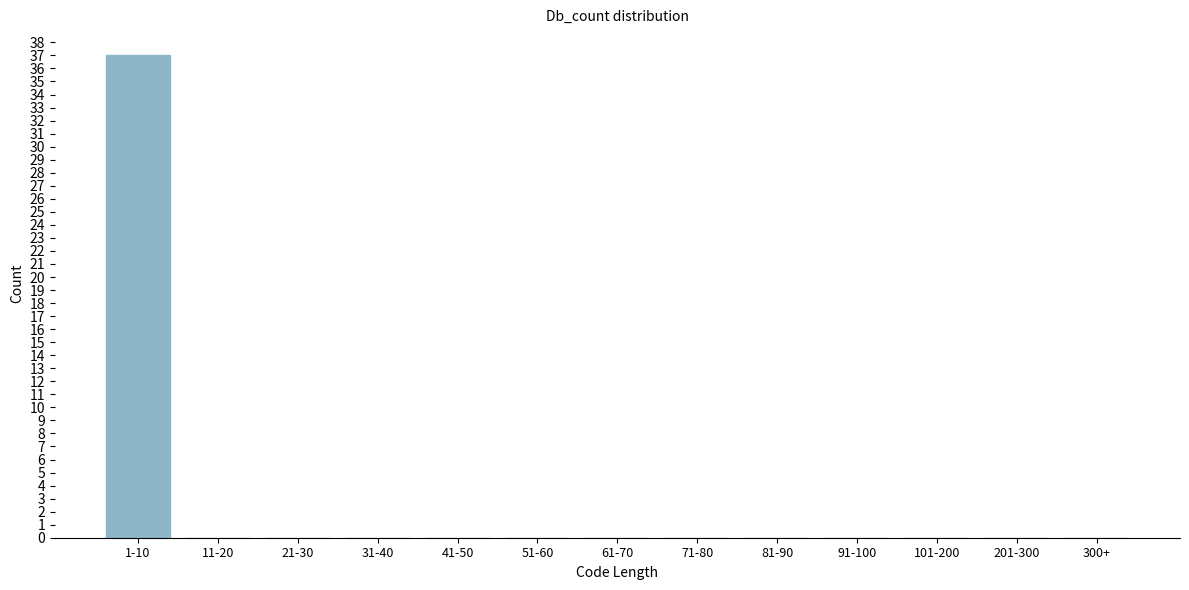

Reading left to right, extract all data points from this chart.

1-10=37	11-20=0	21-30=0	31-40=0	41-50=0	51-60=0	61-70=0	71-80=0	81-90=0	91-100=0	101-200=0	201-300=0	300+=0